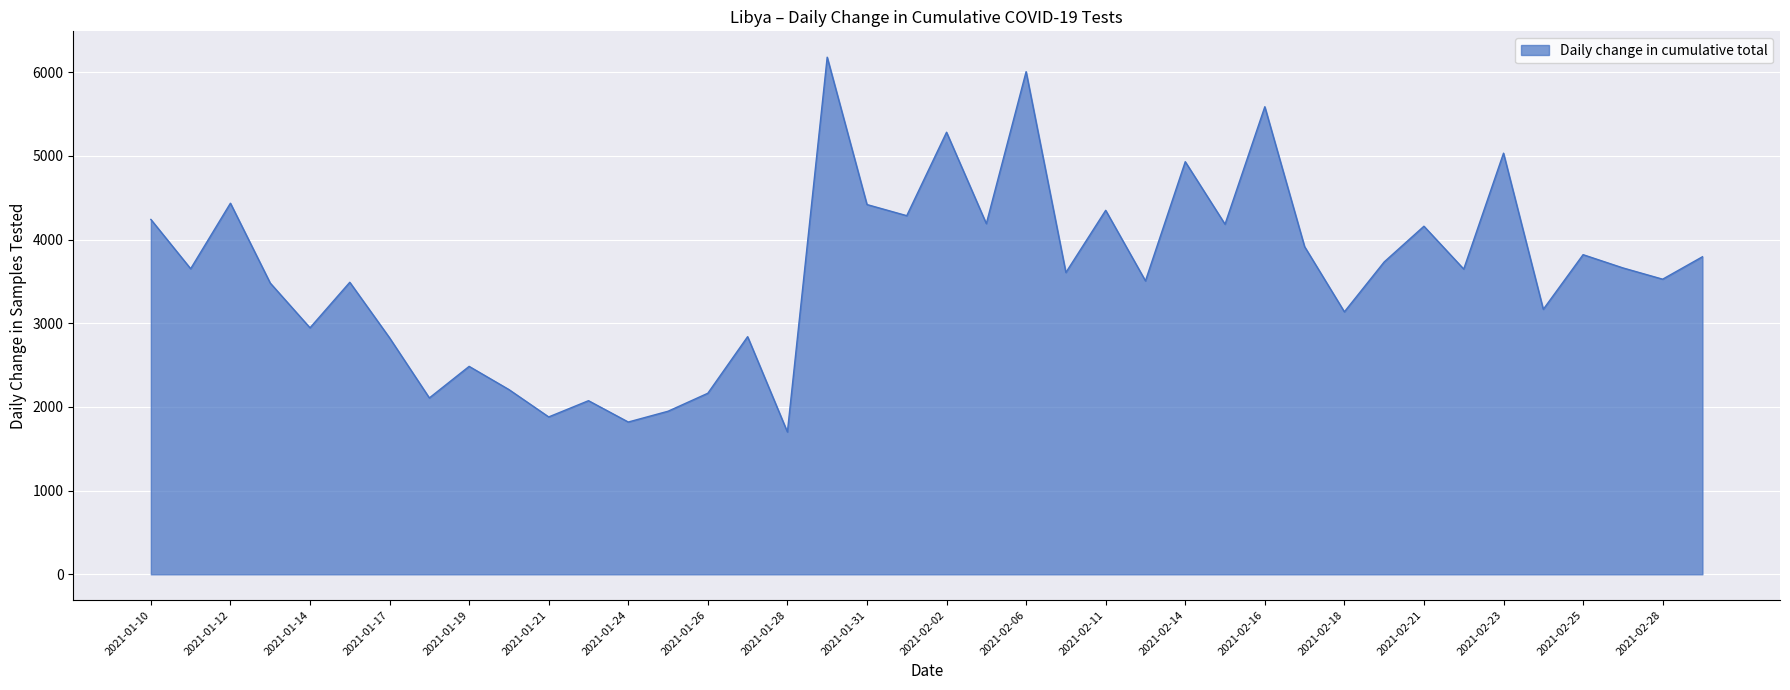

What is the minimum value shown in the chart?

1701